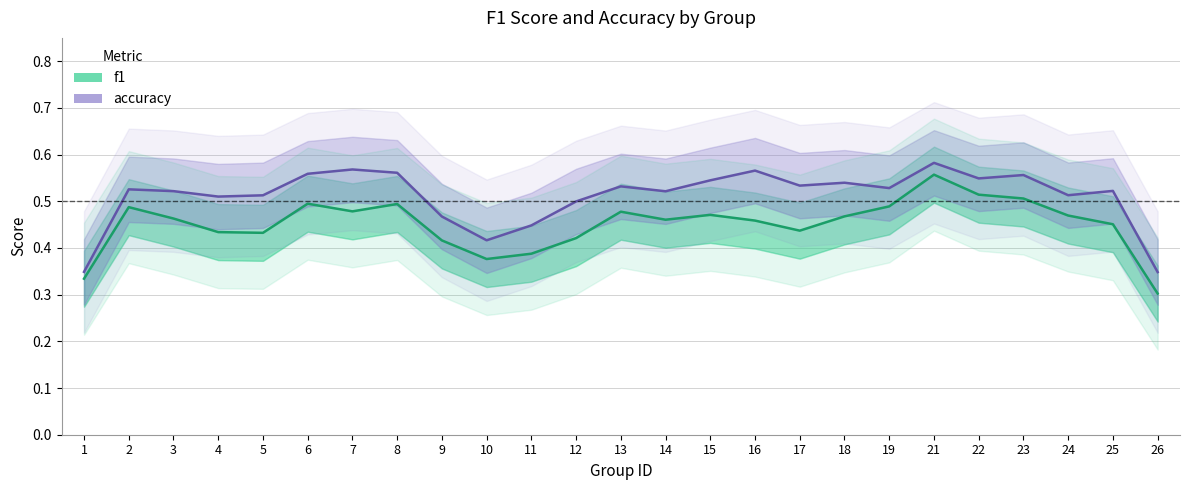

True or false: f1 and accuracy intersect in this chart.

False